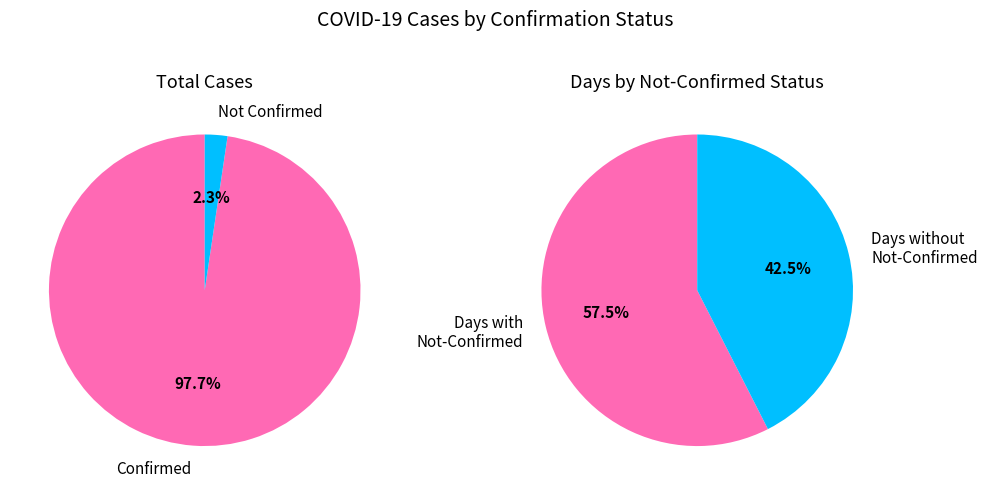

The 34 slice represents 12% of the pie. True or false?

False